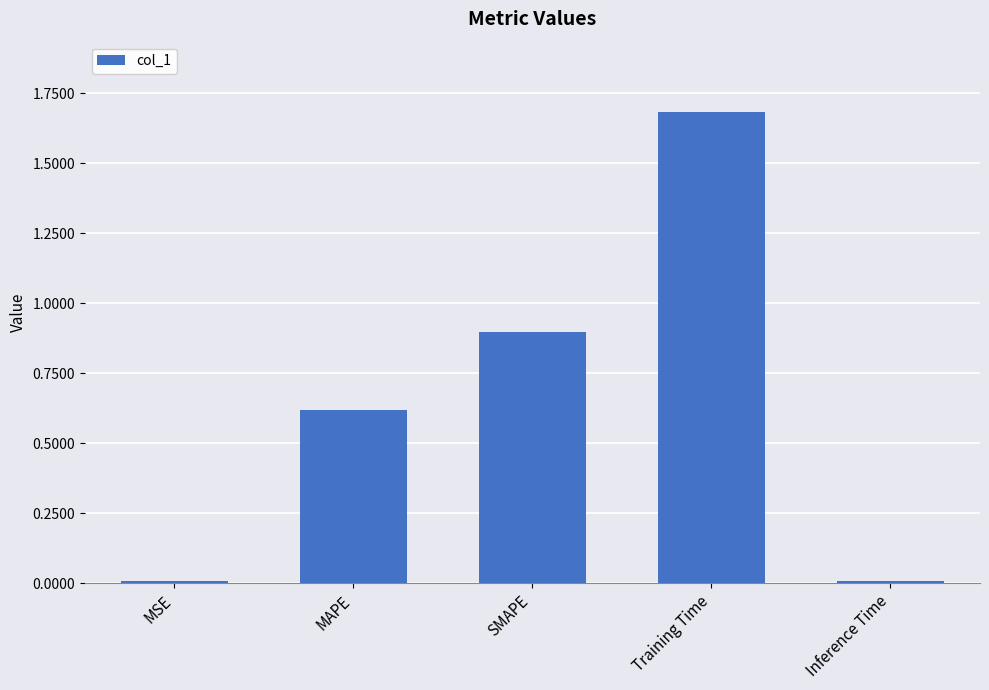

At which category does the chart reach its peak across all series?

Training Time